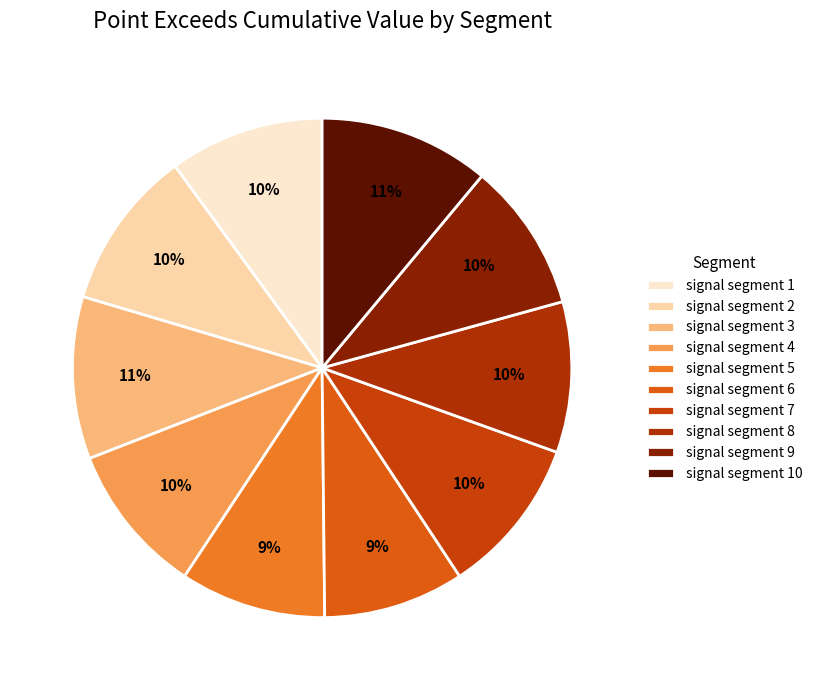

Is there any slice that represents more than half of the pie?

No